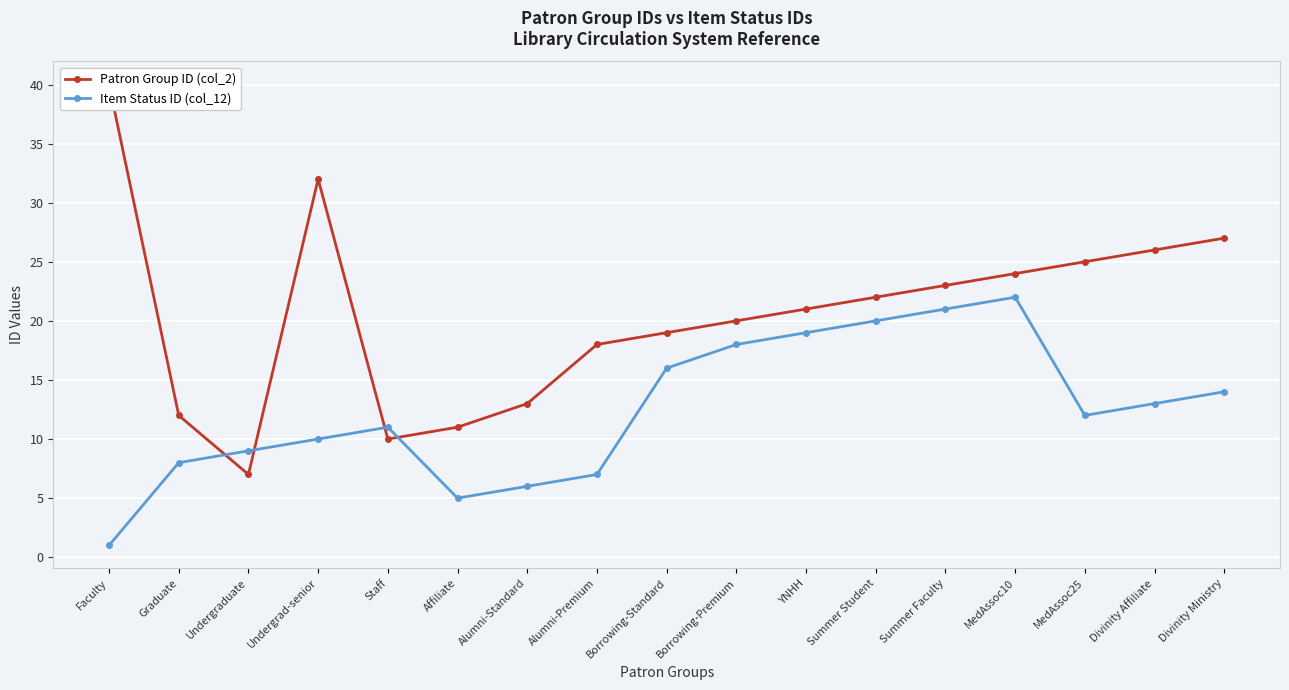

What is the label of the 6th point from the right?

Summer Student